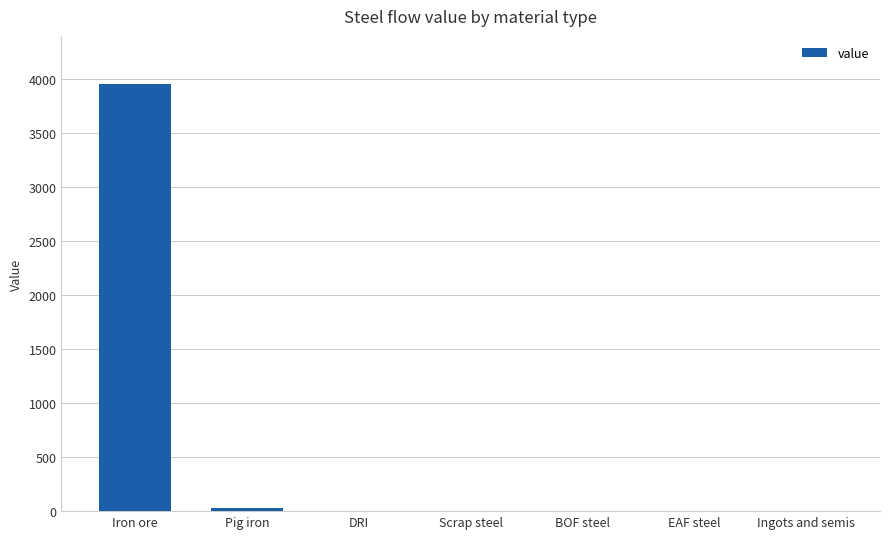

Which has a higher value, Iron ore or DRI?

Iron ore